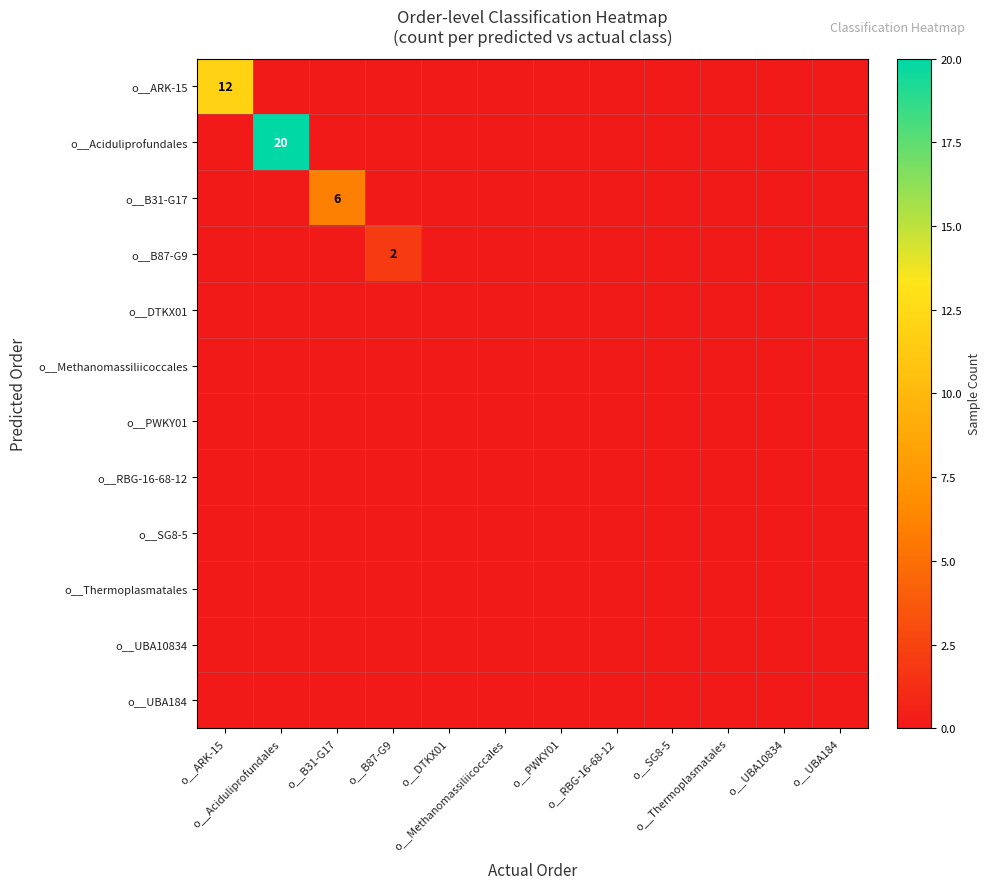

True or false: o__ARK-15 has a value of 4 at o__B31-G17.

False